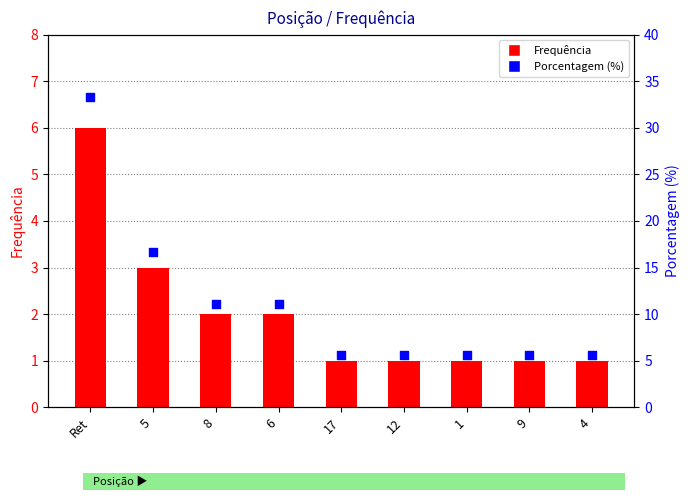

Which series reaches the minimum Y coordinate?

Frequência